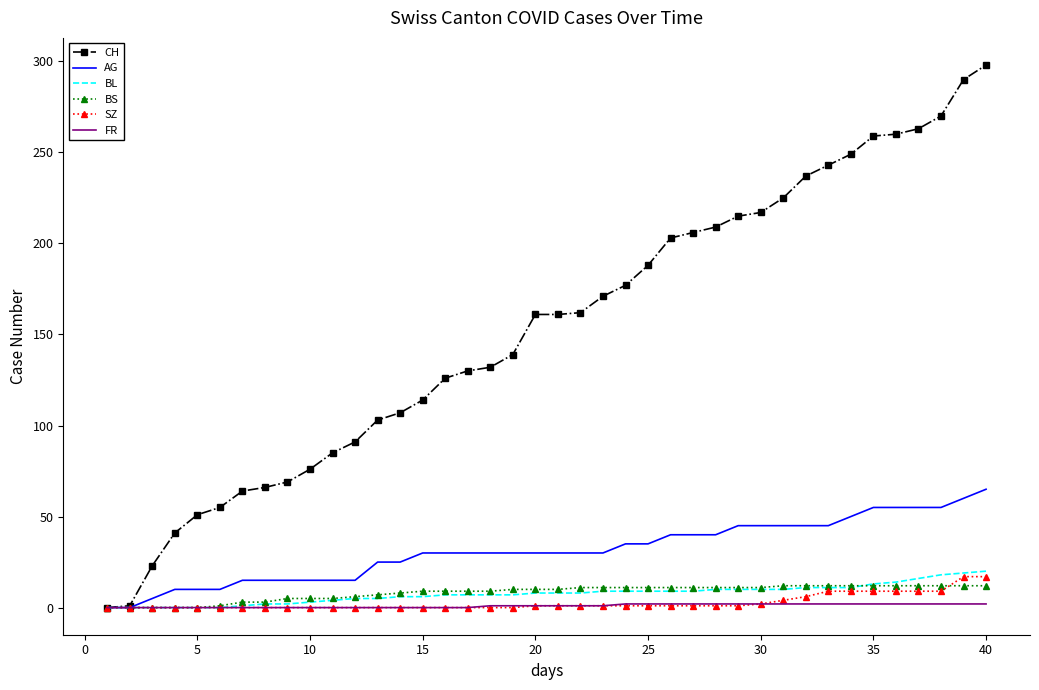

Which series has the widest spread of values?

CH